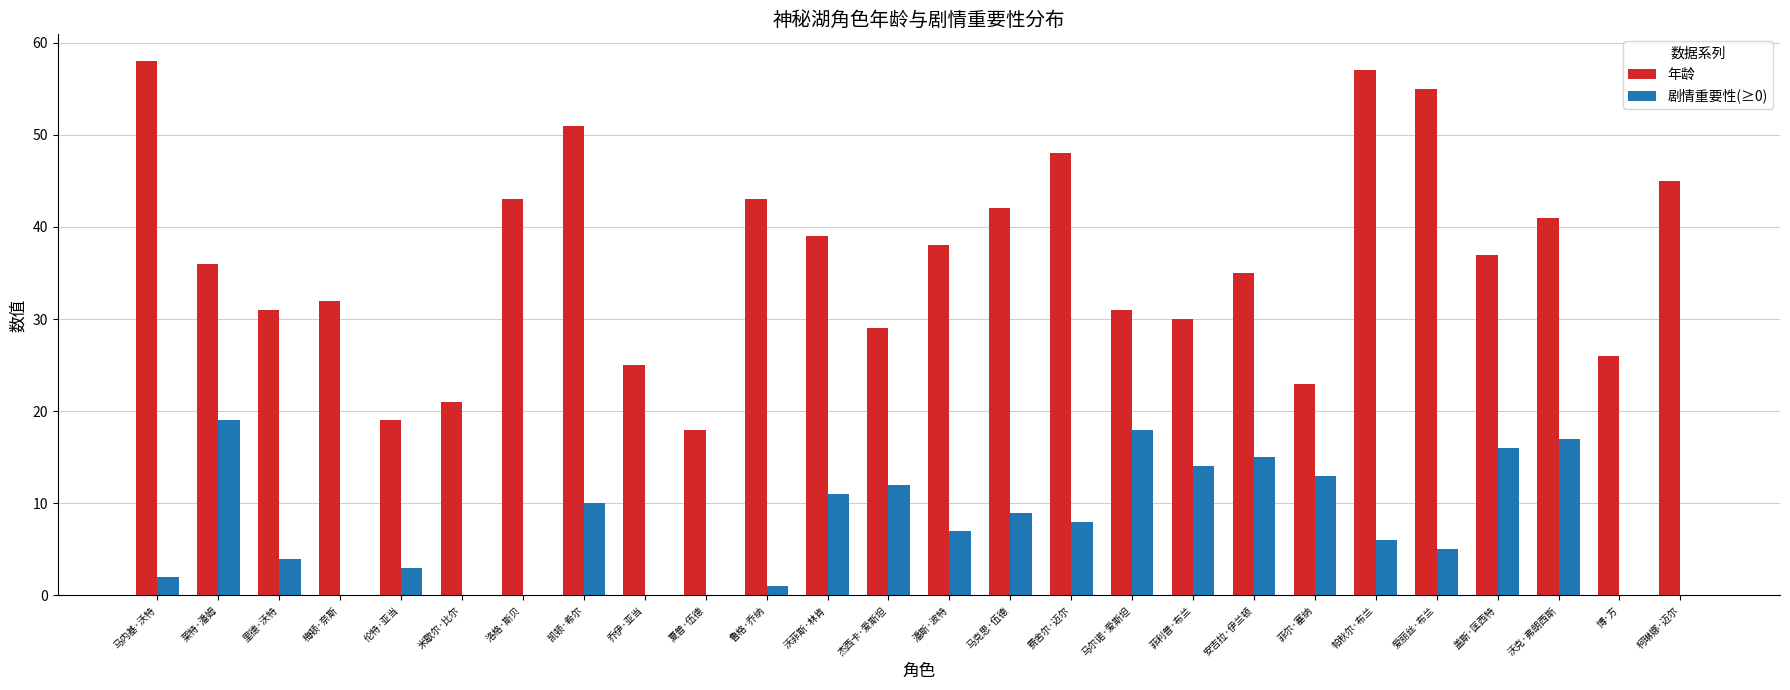

The 年龄 series shows 31 at 里德·沃特. True or false?

True